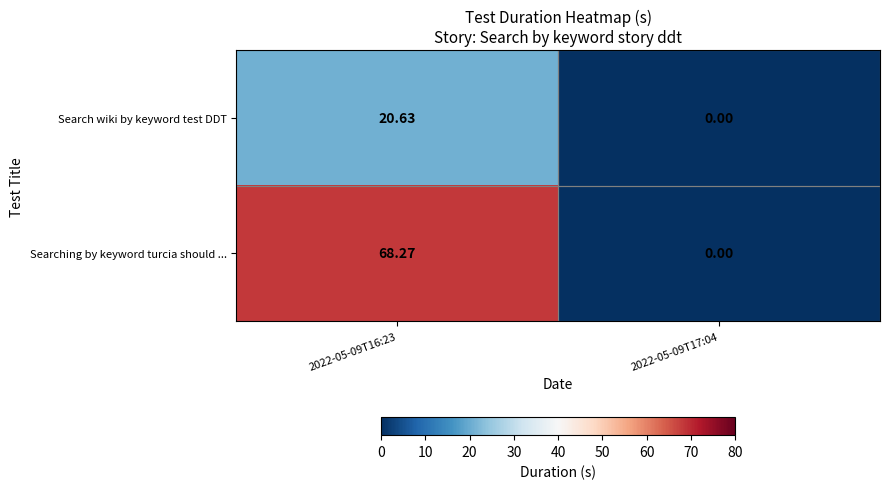

At how many categories does at least one series exceed 20?

1